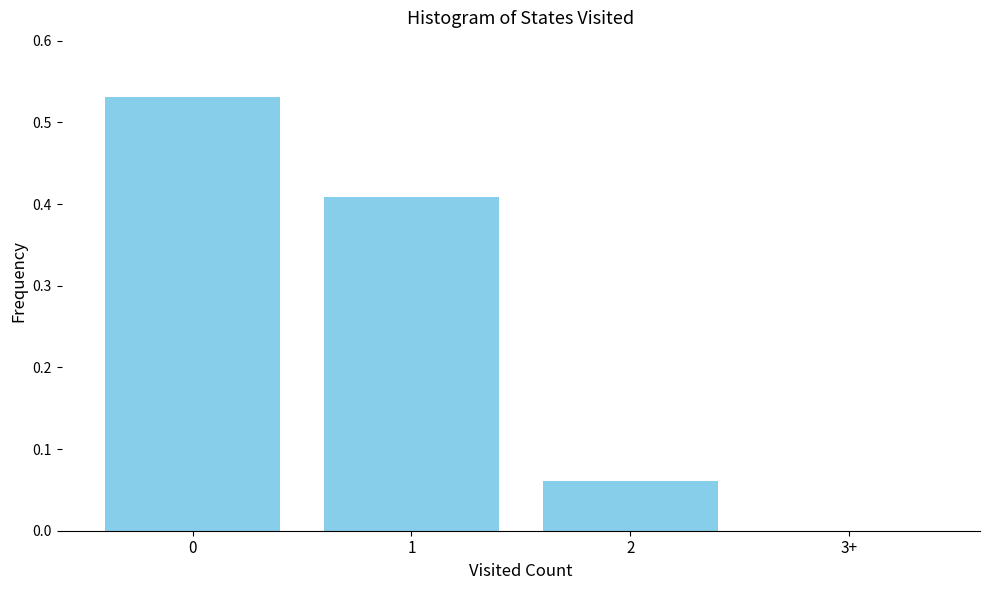

What is the change in value from 1 to 2?

-0.3